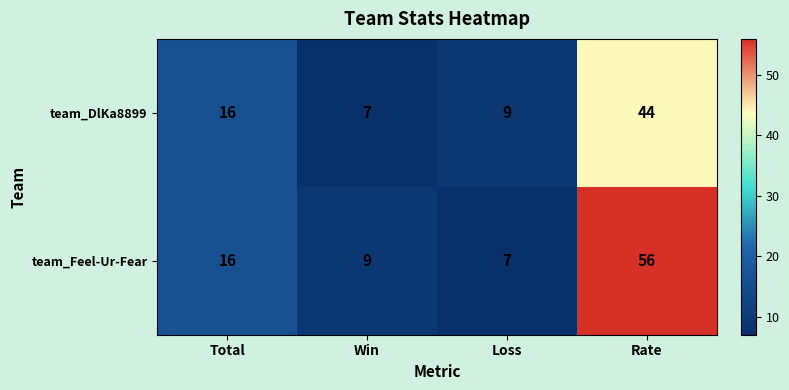

What is the average value of the team_DlKa8899 series?

19